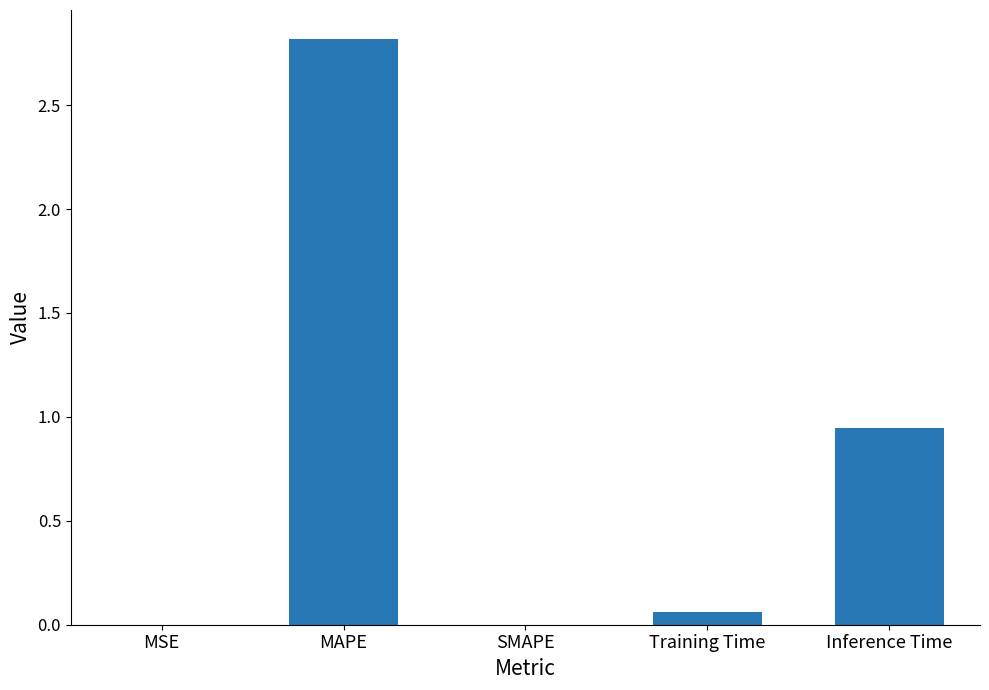

What is the sum of all values?

3.8